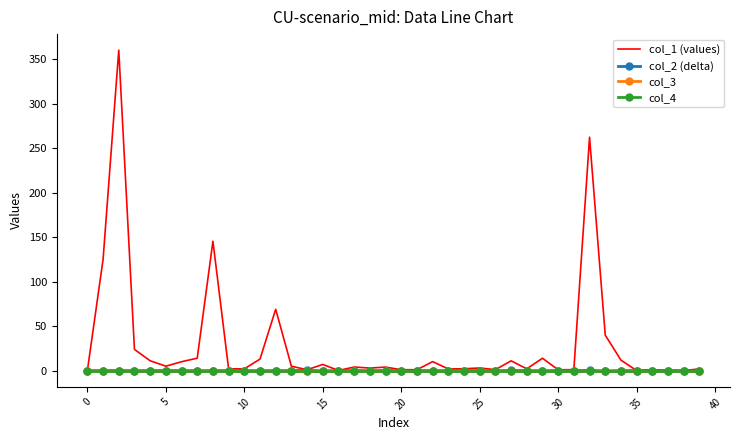

Count the number of categories in the chart.

40